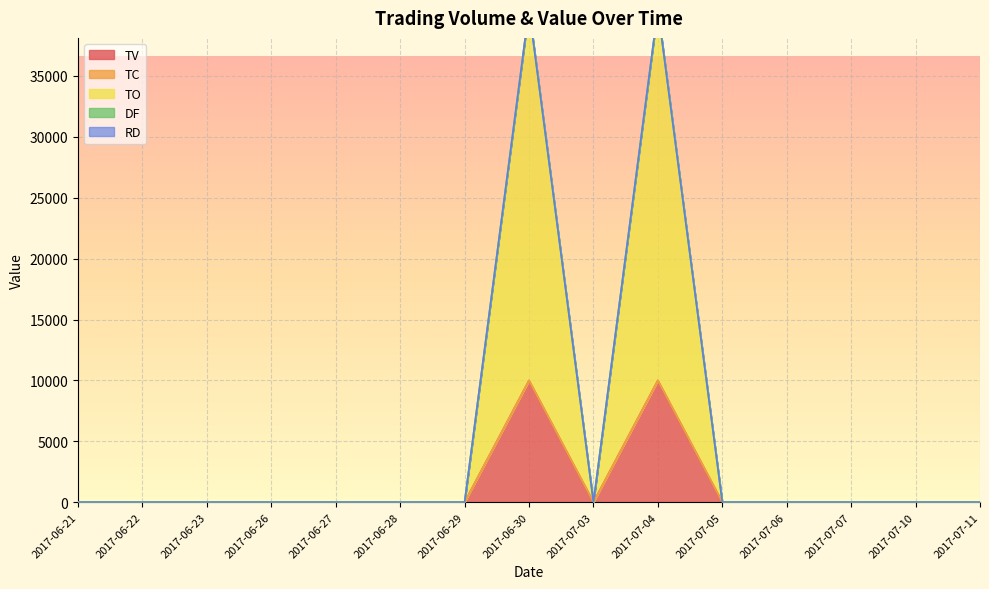

The value of TV at 2017-07-07 is 0. True or false?

True